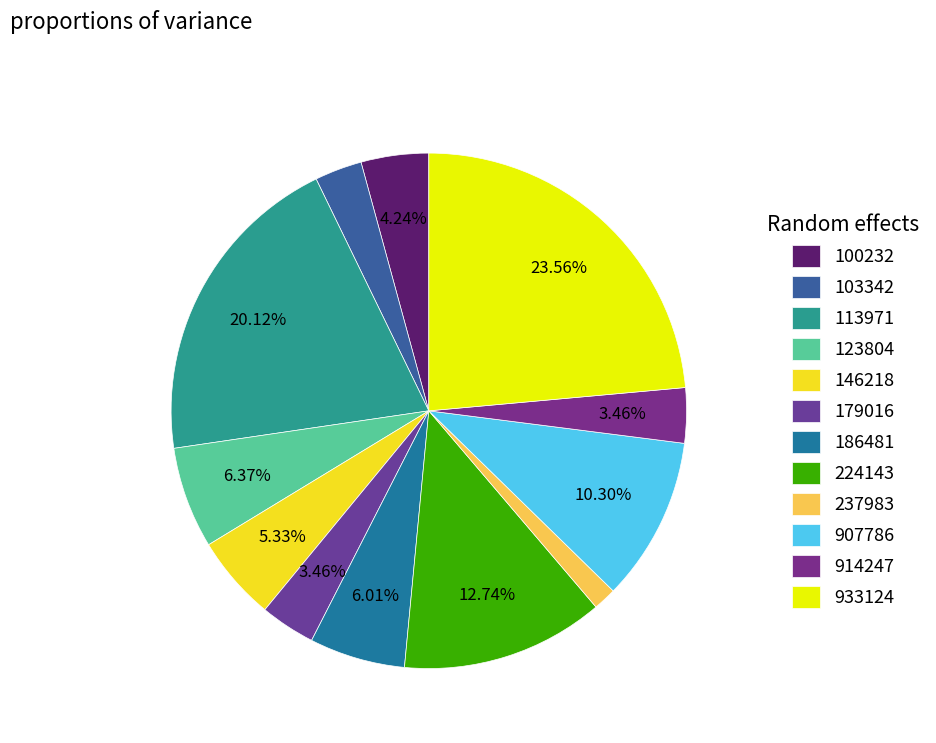

Count the number of slices in the pie.

12